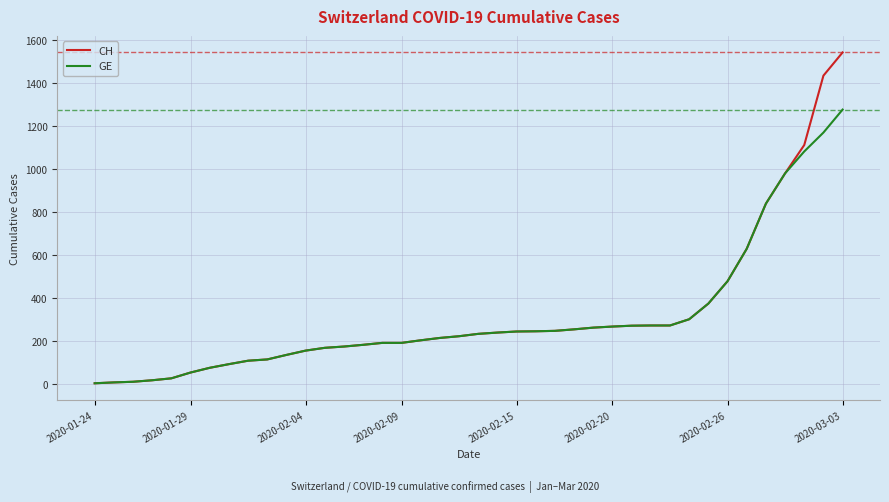

Which series has the largest range (max minus min)?

CH